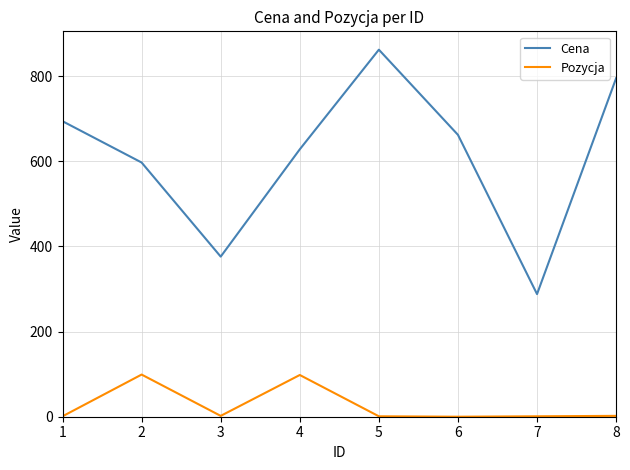

True or false: Pozycja has a value of 1 at 5.

True